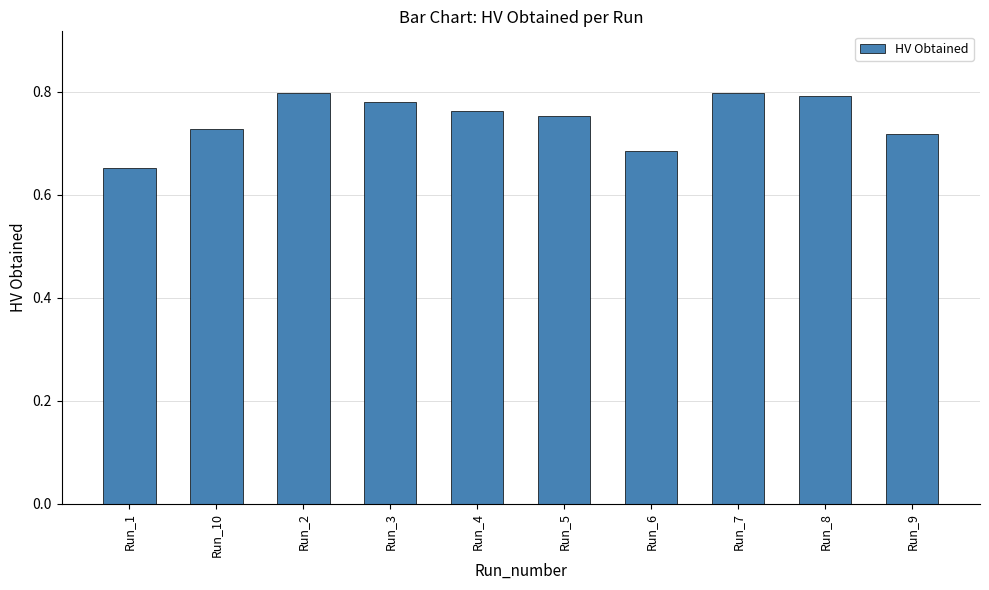

What is the label of the 8th bar from the right?

Run_2